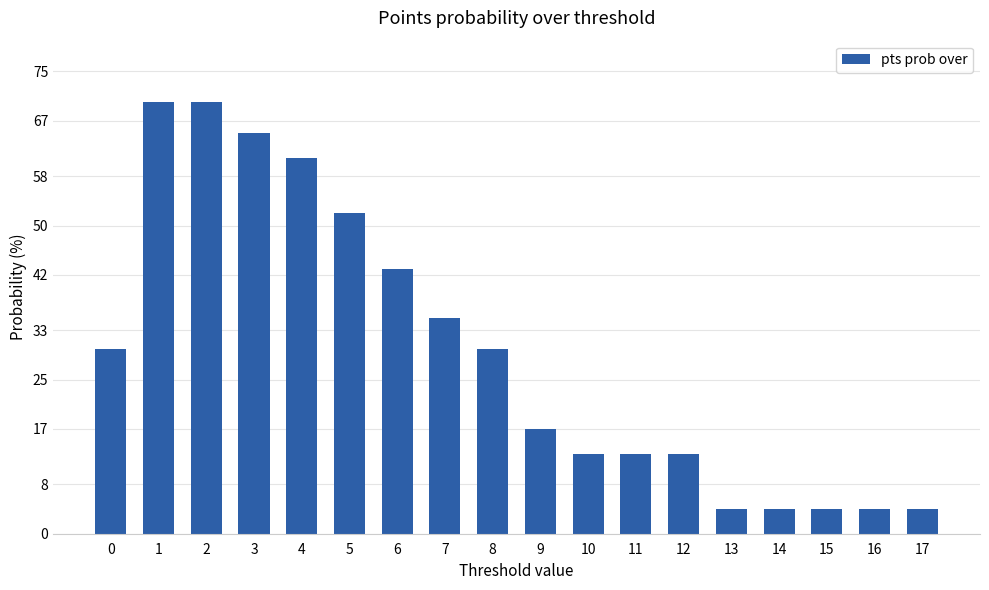

How many bars are there in total?

18